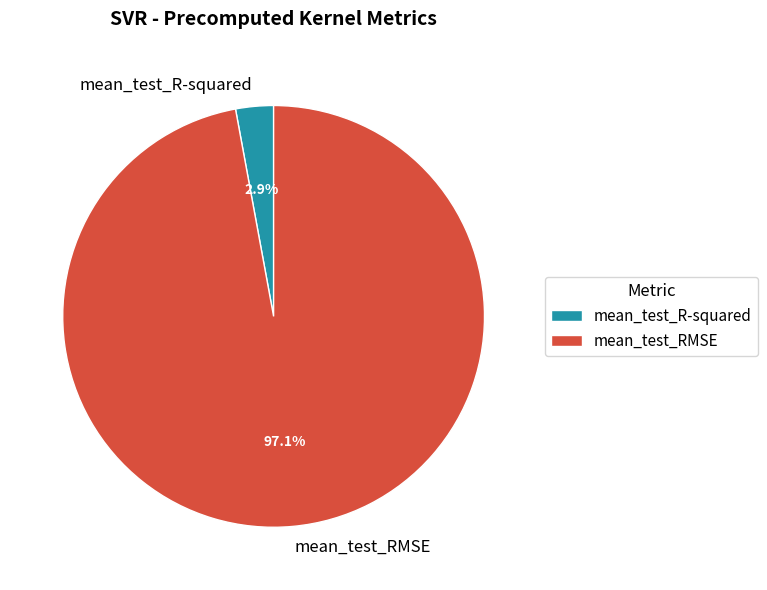

Combined, do mean_test_RMSE and mean_test_R-squared account for over 50%?

Yes